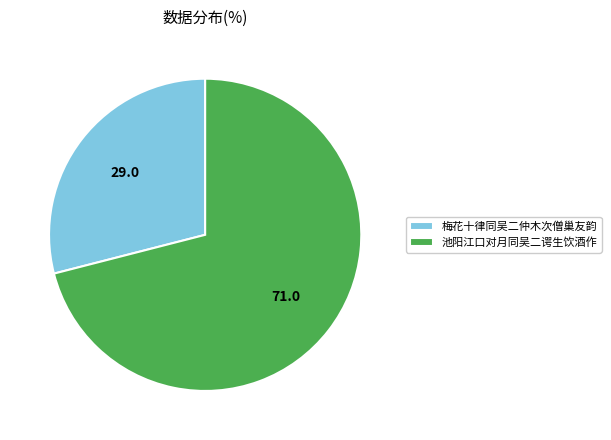

True or false: 池阳江口对月同吴二谔生饮酒作 accounts for 82% of the total.

False